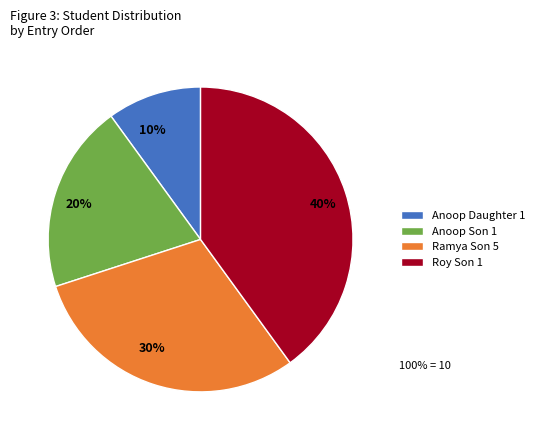

To the nearest percent, what percentage of the pie is Anoop Daughter 1?

10%